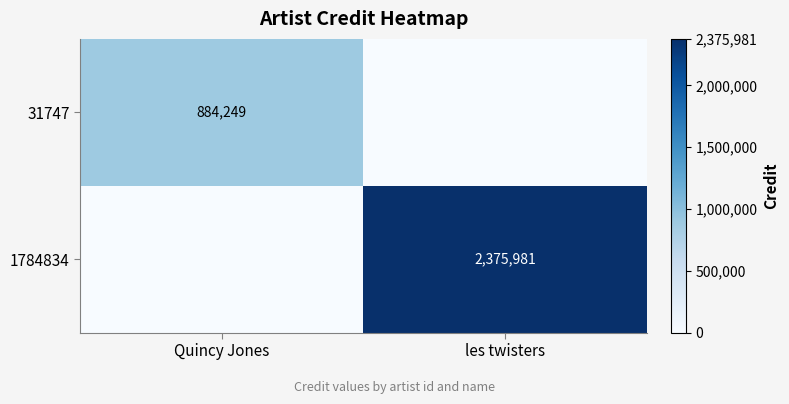

The 1784834 series shows 2375981 at les twisters. True or false?

True